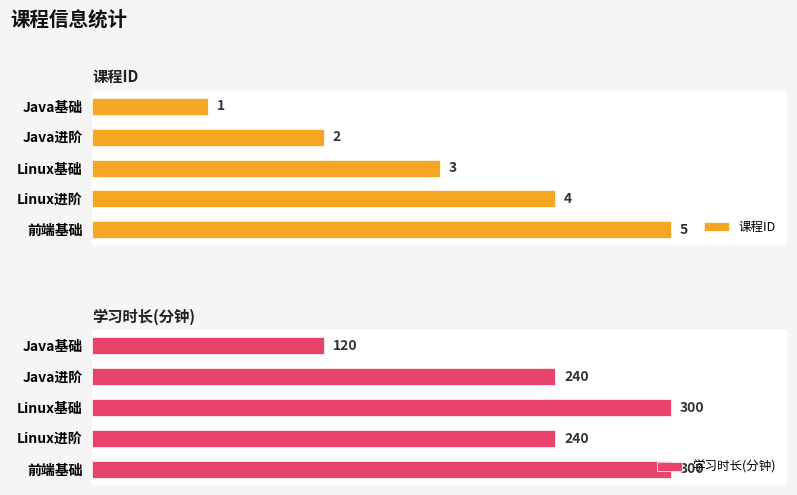

What are all the series names shown in the legend?

课程ID, 学习时长(分钟)